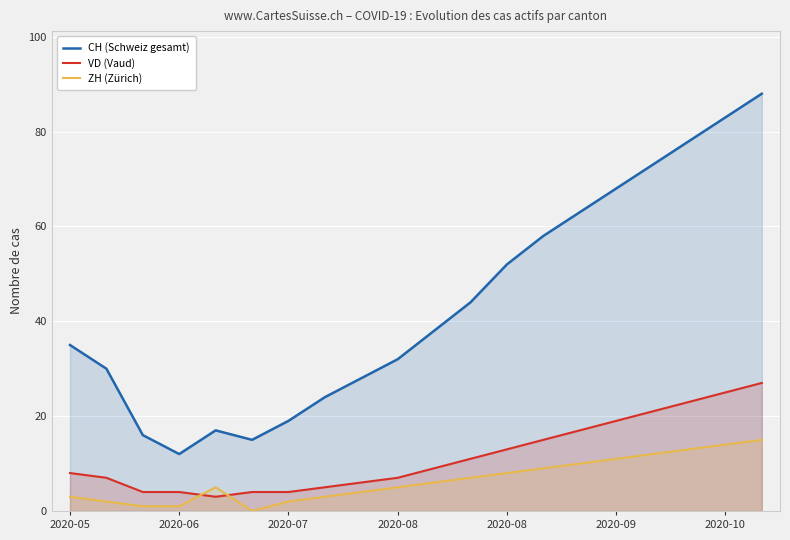

How many lines are shown in the chart?

3